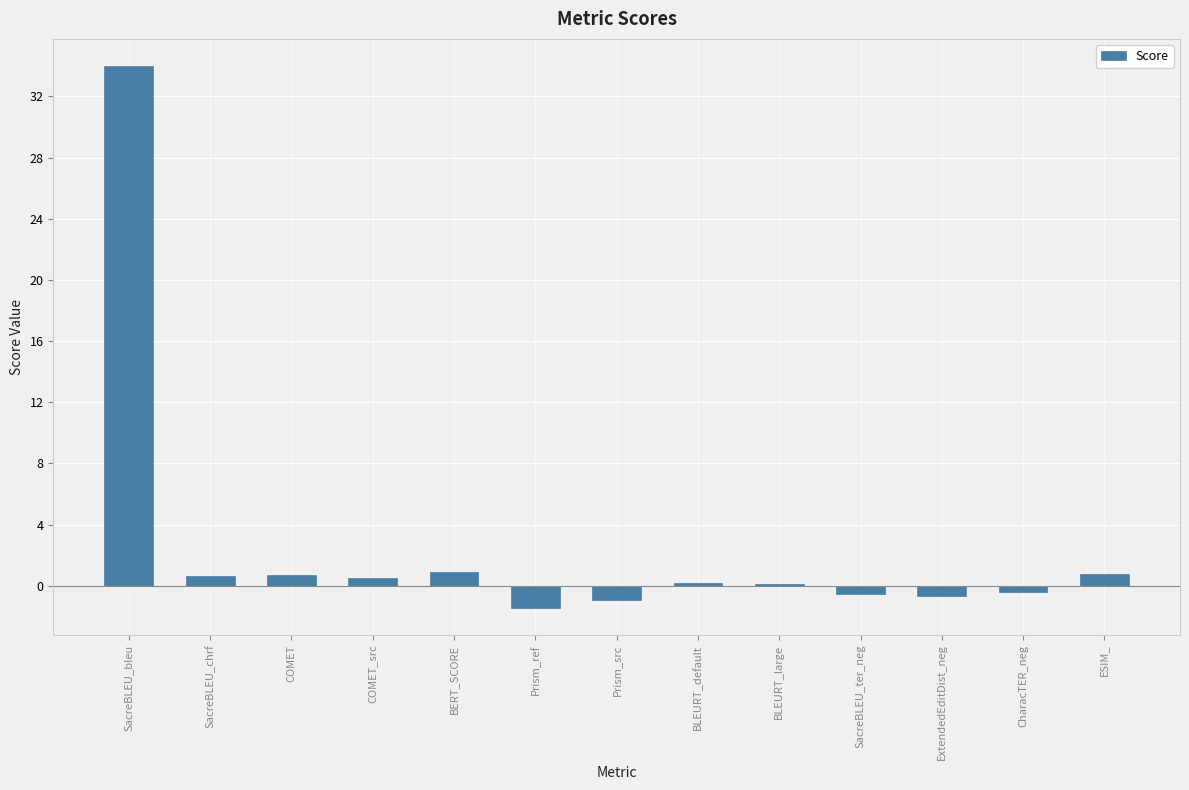

What is the maximum value shown in the chart?

34.0